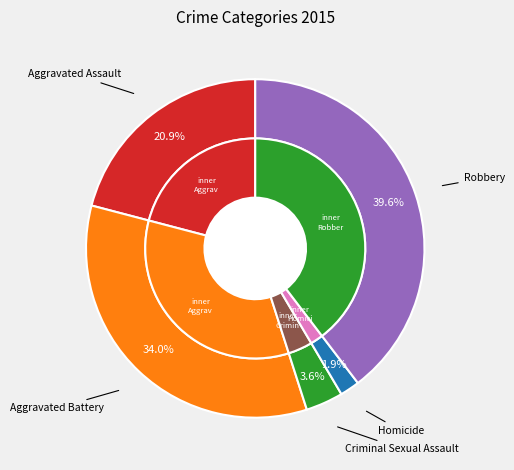

To the nearest percent, what portion does Aggravated Assault represent?

21%